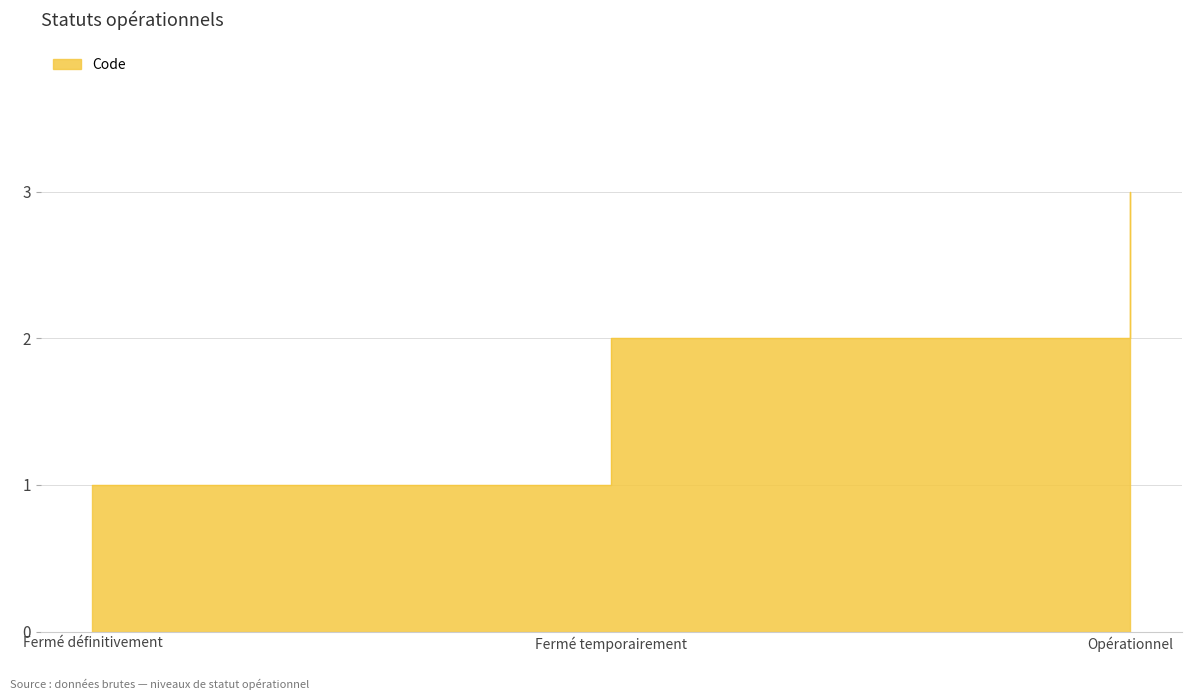

Reading left to right, transcribe all the data shown in this chart.

Fermé définitivement=1	Fermé temporairement=2	Opérationnel=3